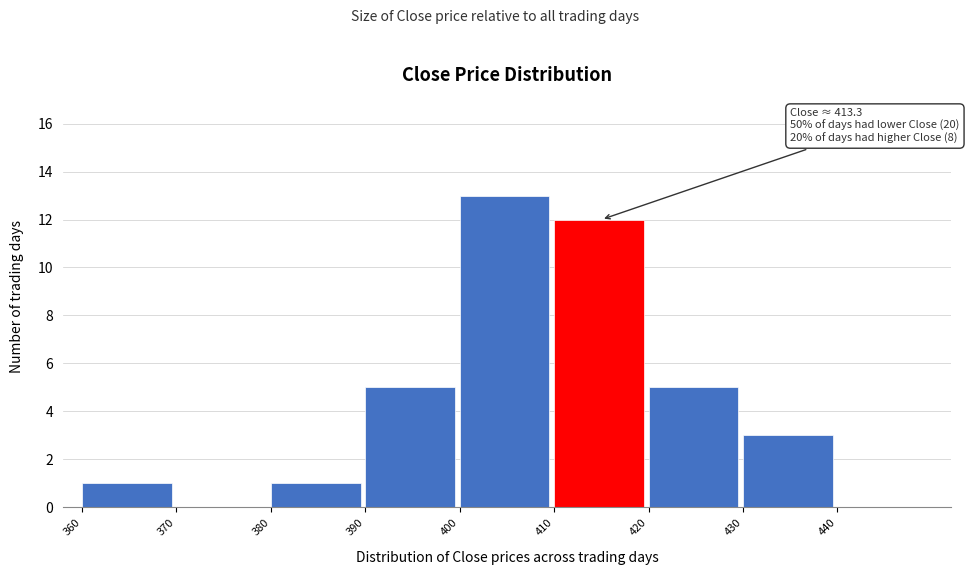

Which range on the x-axis has the tallest bar?

400 to 410